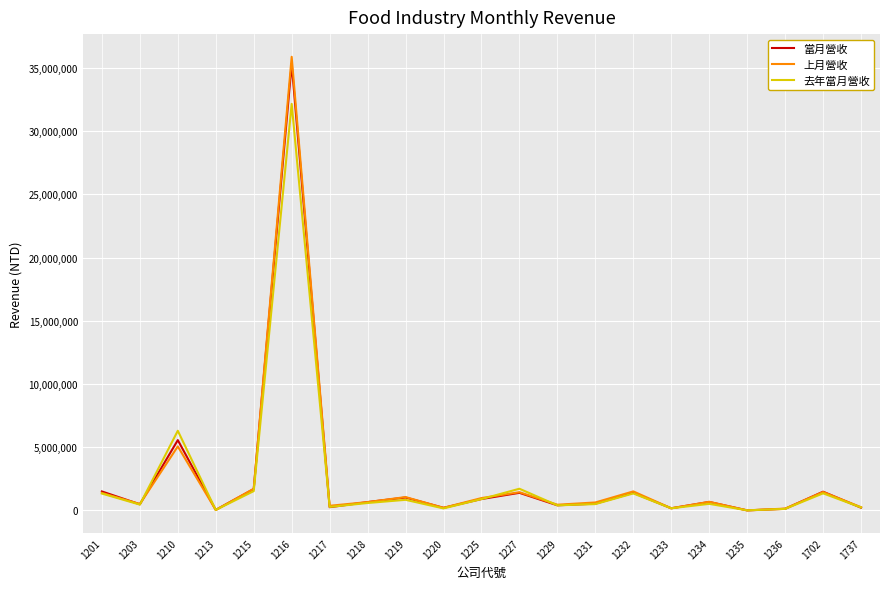

At which category is the sum across all series the highest?

1216